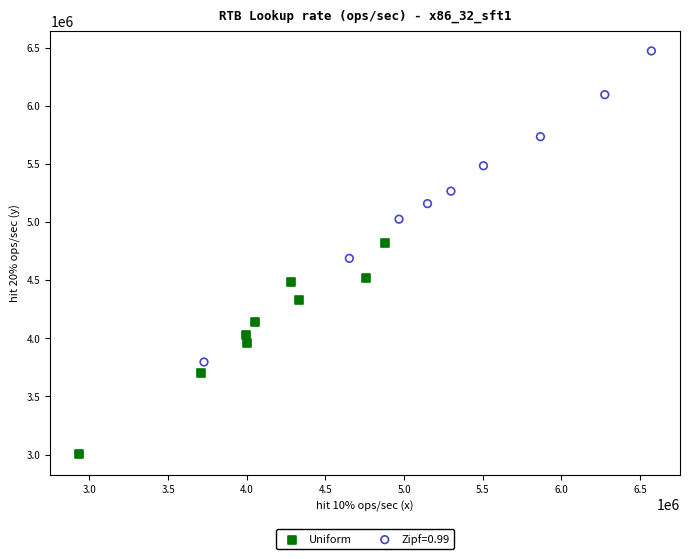

Which series reaches the maximum Y coordinate?

Zipf=0.99